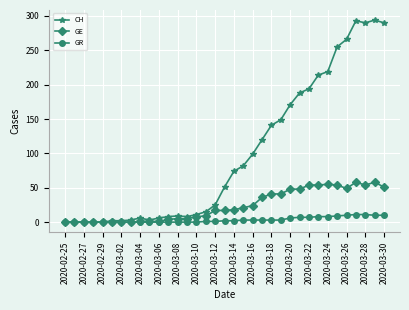

What is the highest value of the GE series?

58